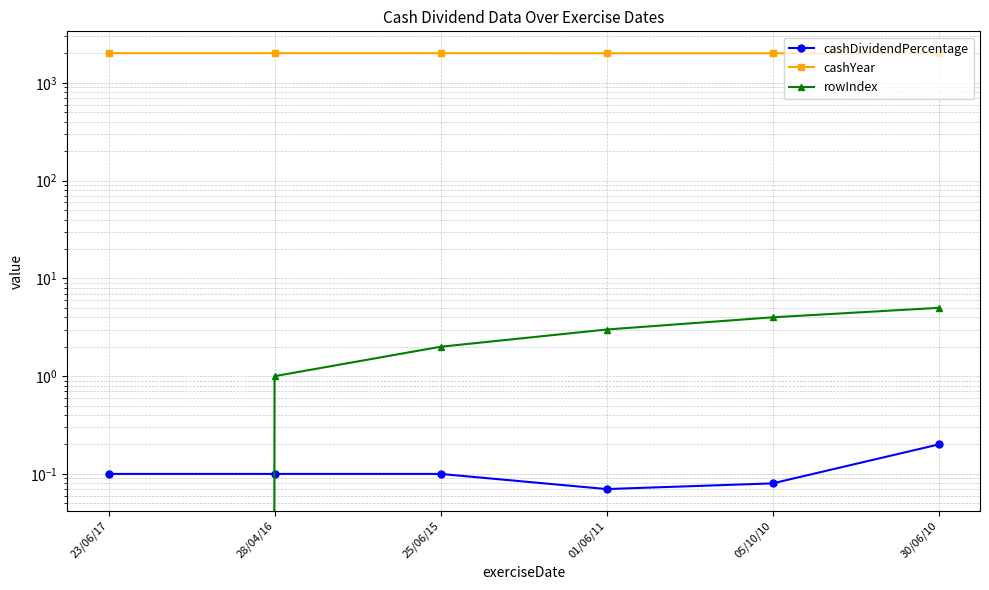

Reading left to right, list all the values displayed in this chart.

cashDividendPercentage: 23/06/17=0.1	28/04/16=0.1	25/06/15=0.1	01/06/11=0.1	05/10/10=0.1	30/06/10=0.2
cashYear: 23/06/17=2017.0	28/04/16=2016.0	25/06/15=2015.0	01/06/11=2010.0	05/10/10=2010.0	30/06/10=2009.0
rowIndex: 23/06/17=0.0	28/04/16=1.0	25/06/15=2.0	01/06/11=3.0	05/10/10=4.0	30/06/10=5.0